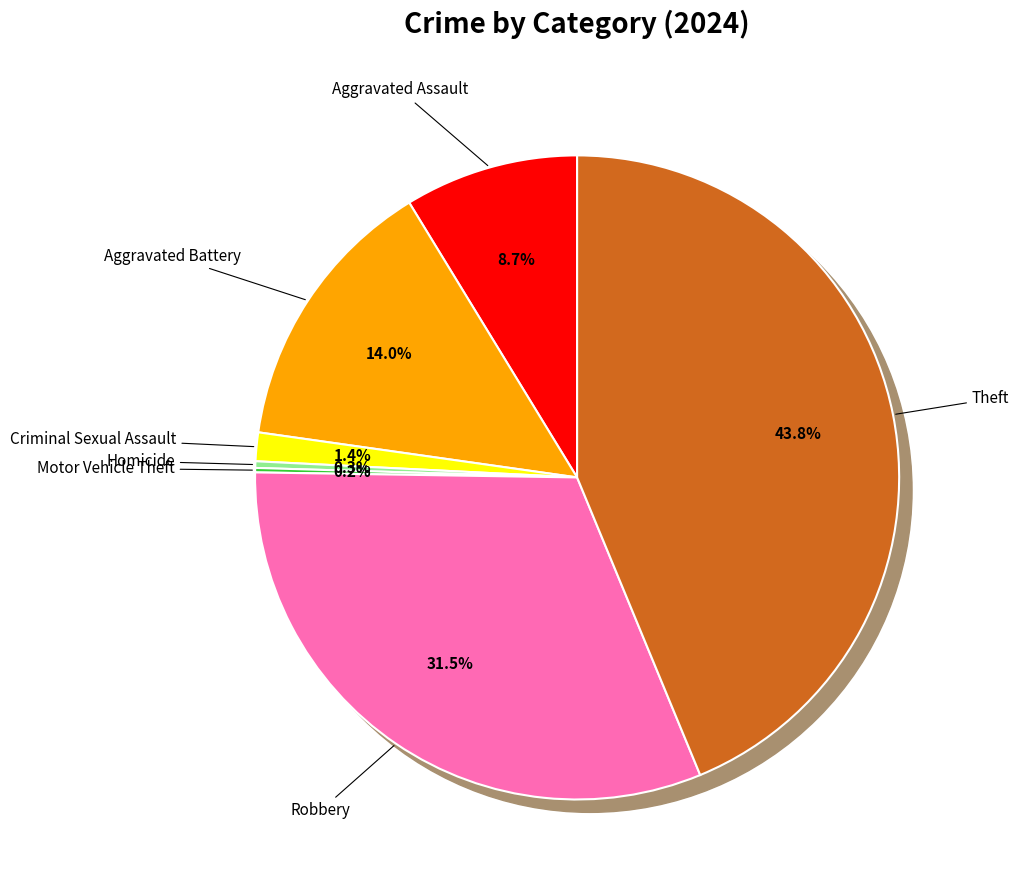

To the nearest percent, what percentage of the pie is Aggravated Battery?

14%